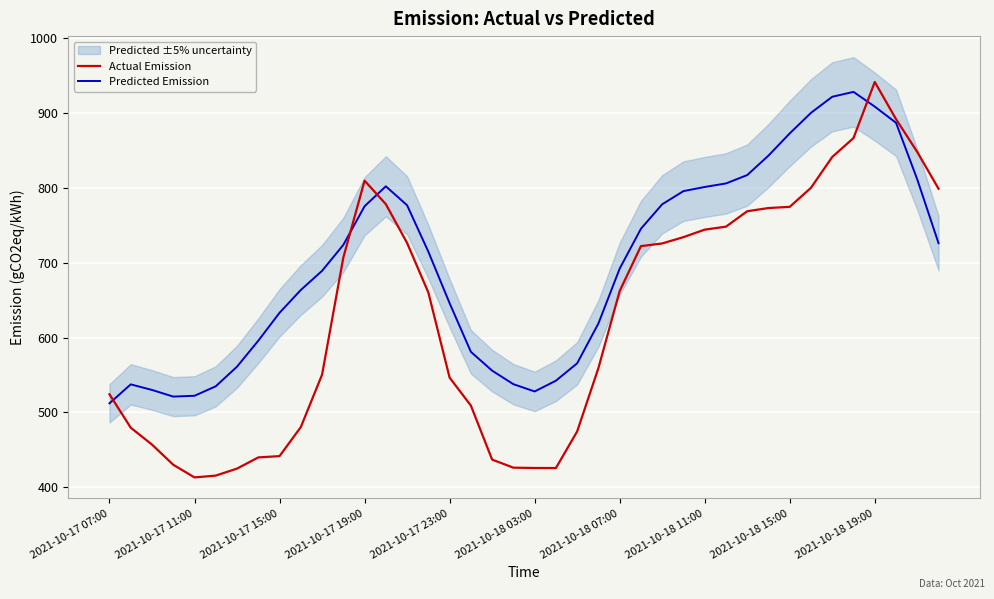

What is the minimum value shown in the chart?

413.4